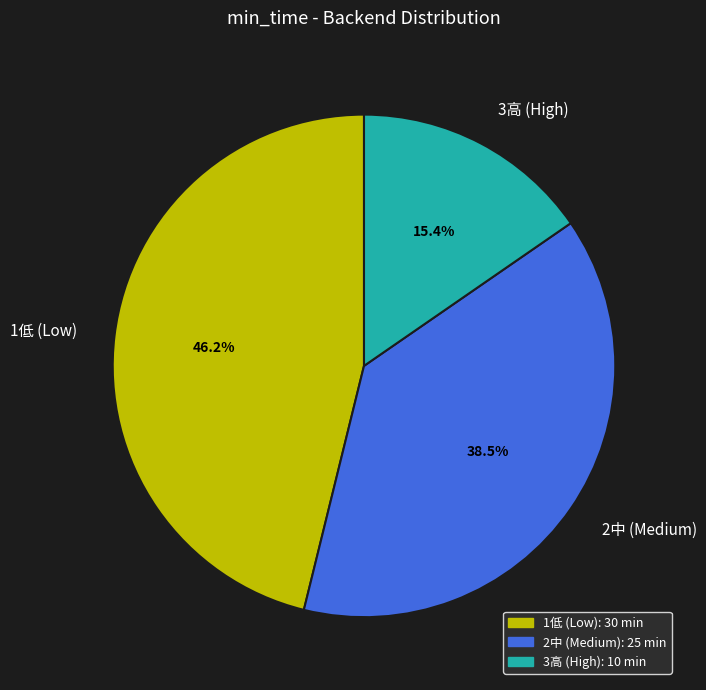

Rank the categories by value from highest to lowest.

1低 (Low), 2中 (Medium), 3高 (High)